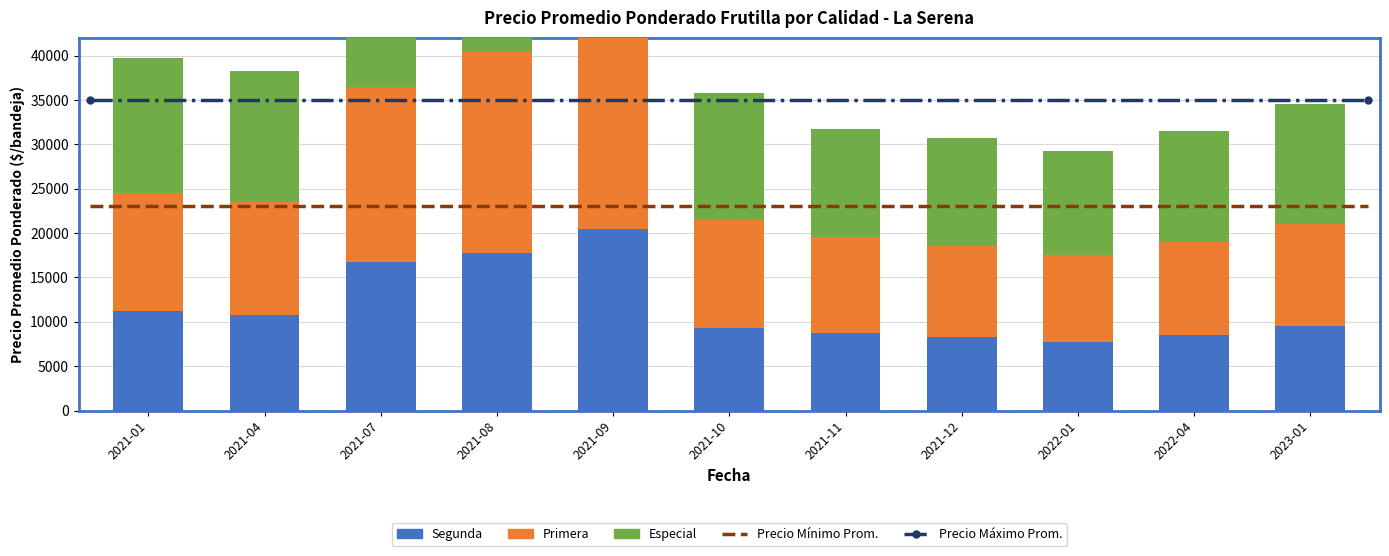

Which label corresponds to the smallest value in the chart?

2022-01